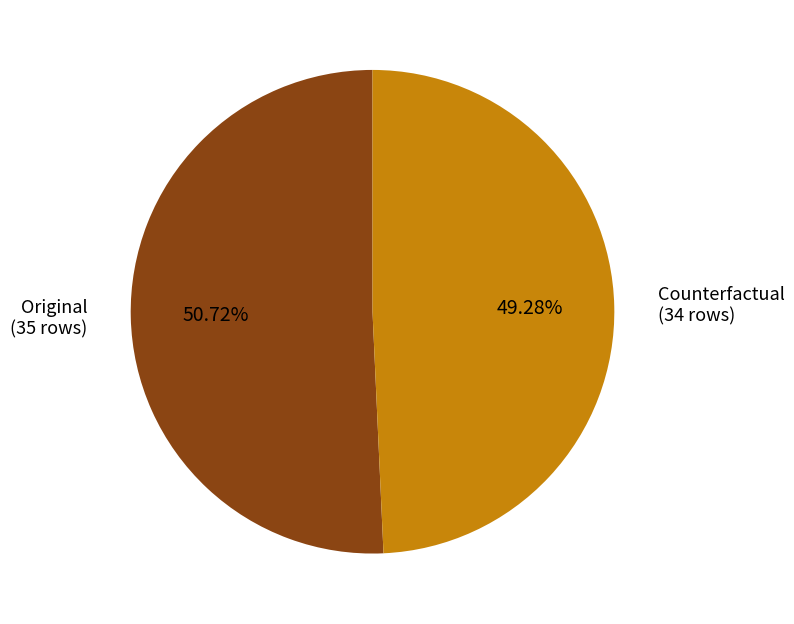

Between Counterfactual (34 rows) and Original (35 rows), which is larger?

Original (35 rows)